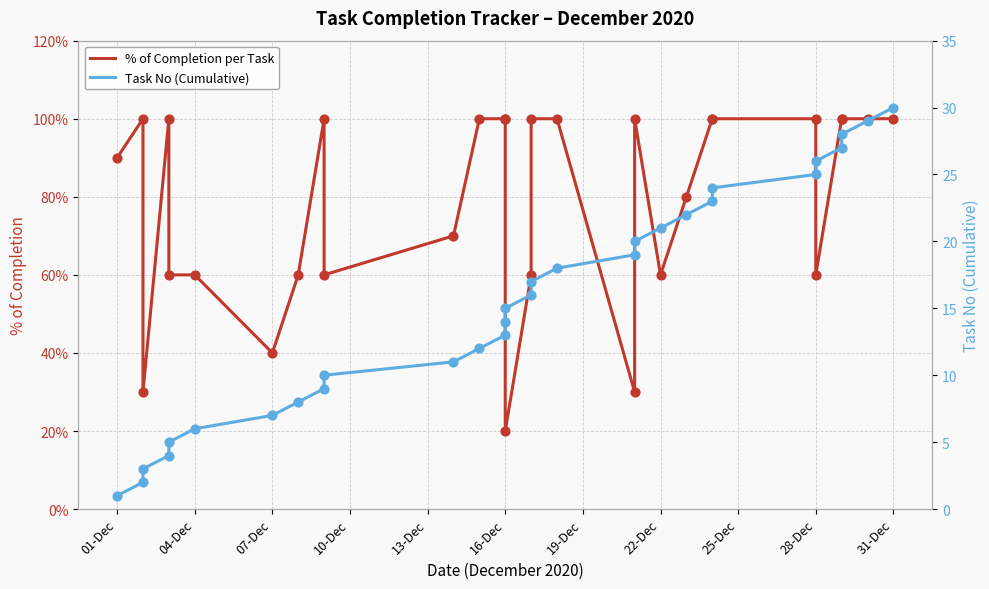

Which series contains the lowest Y value?

% of Completion per Task